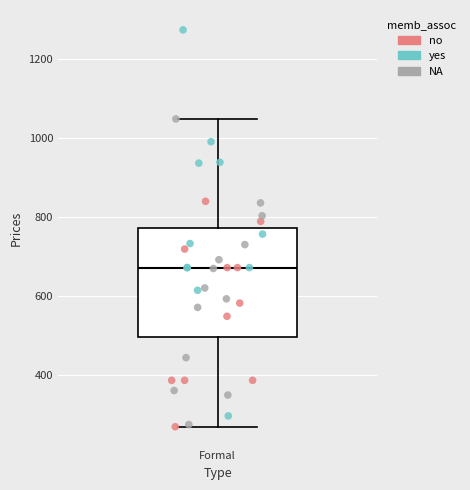

Transcribe this box plot: give where the median line is, the range the box spans, and where the two whiskers end, as read against the y-axis. The values are not printed on the chart, so give them approximately, as read against the axis.

median 680, box 500 to 780, whiskers 260 to 1040